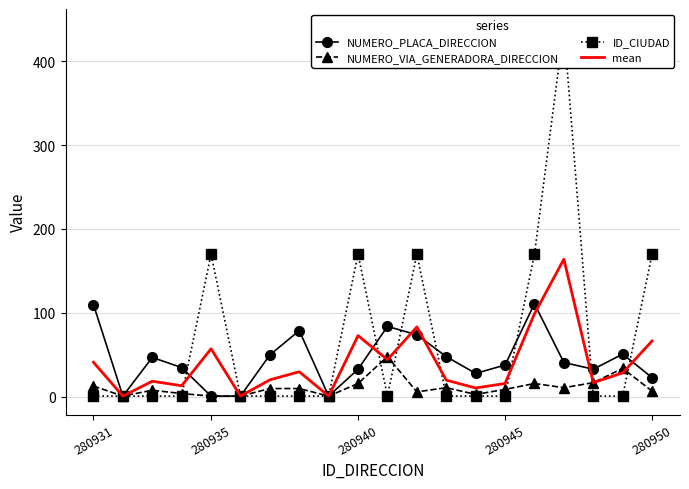

Is this an area chart (filled region under the line)?

No